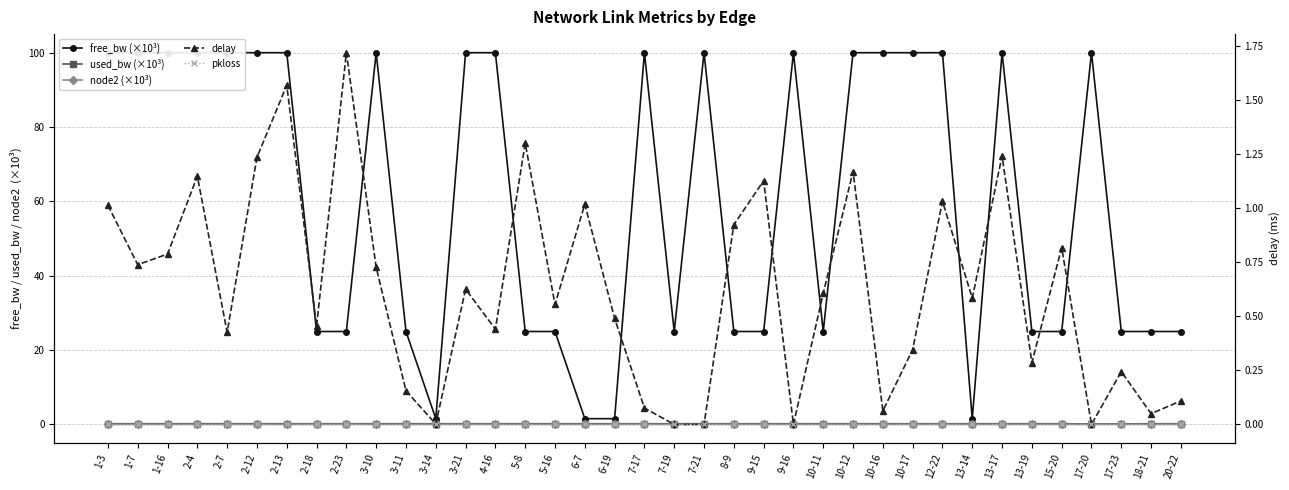

How many intersections are there between node2 (×10³) and delay?

8